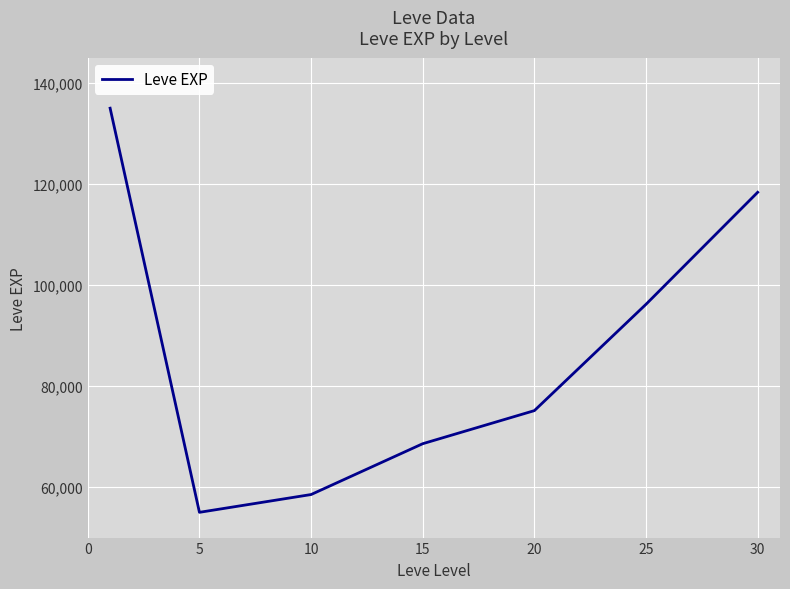

What is the average value?

86682.7